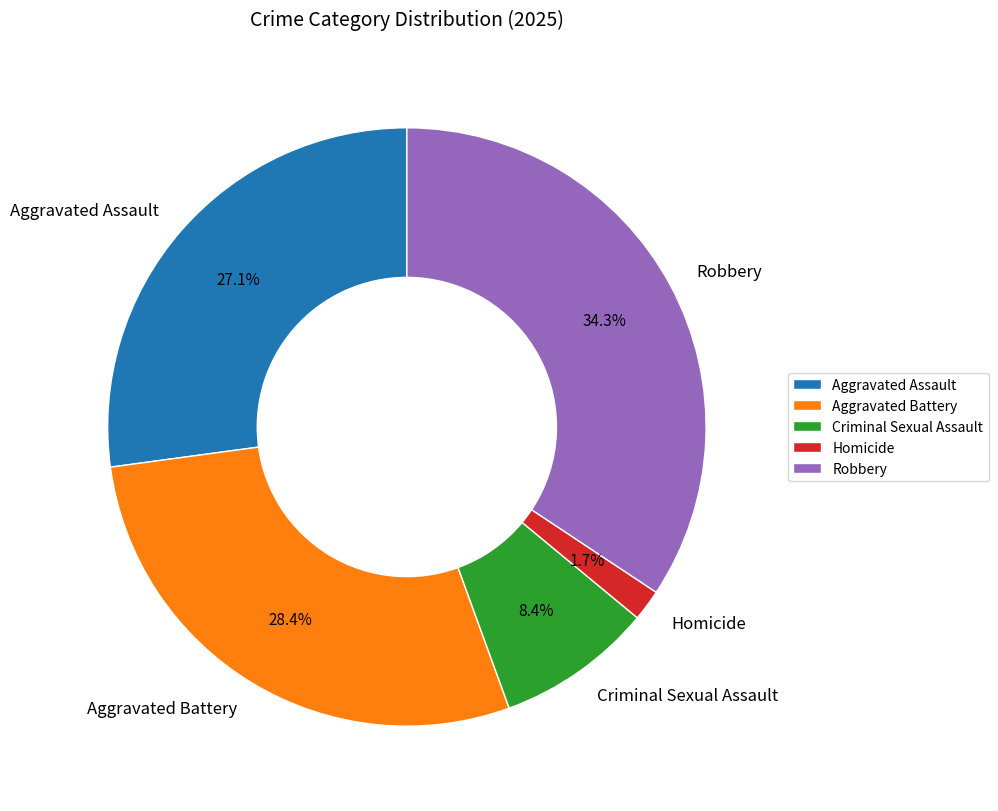

Approximately how many times larger is the value at Aggravated Assault compared to Aggravated Battery?

1.0